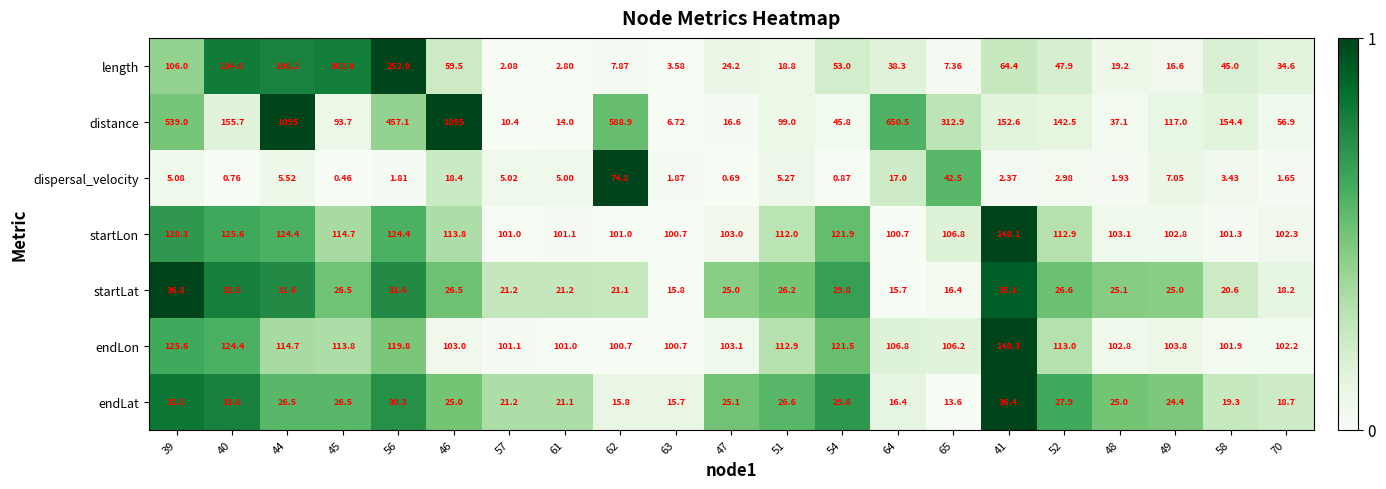

Which series has the largest total across all categories?

distance